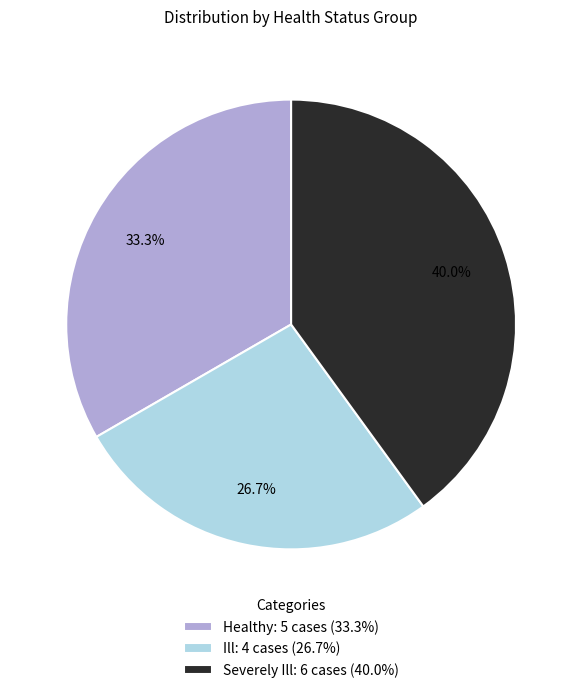

Is it true that Severely Ill is 40% of the pie?

True